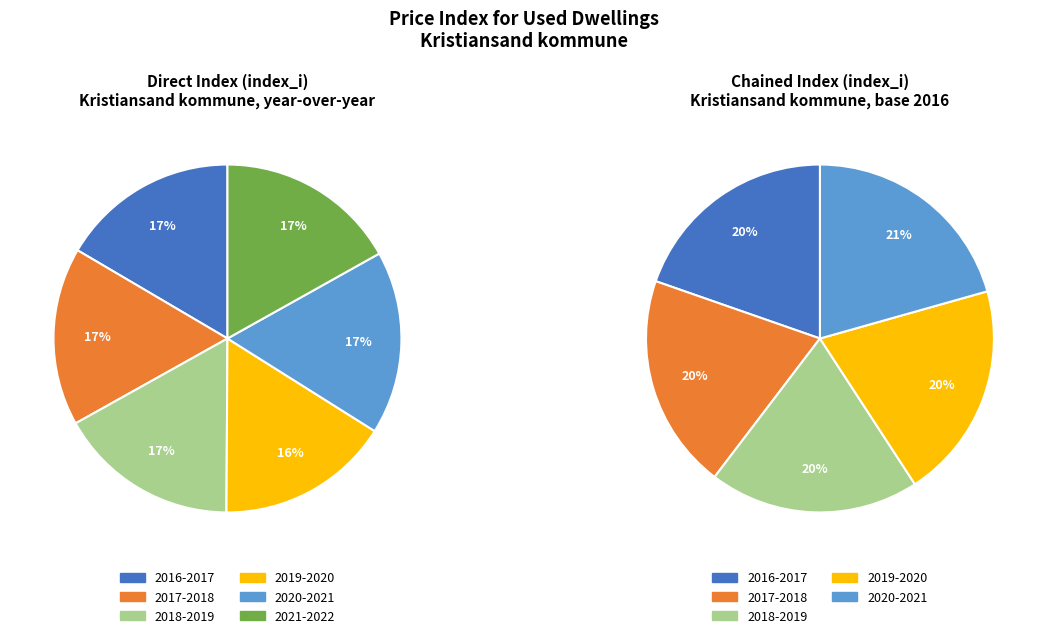

Is 4 the majority of the pie?

No